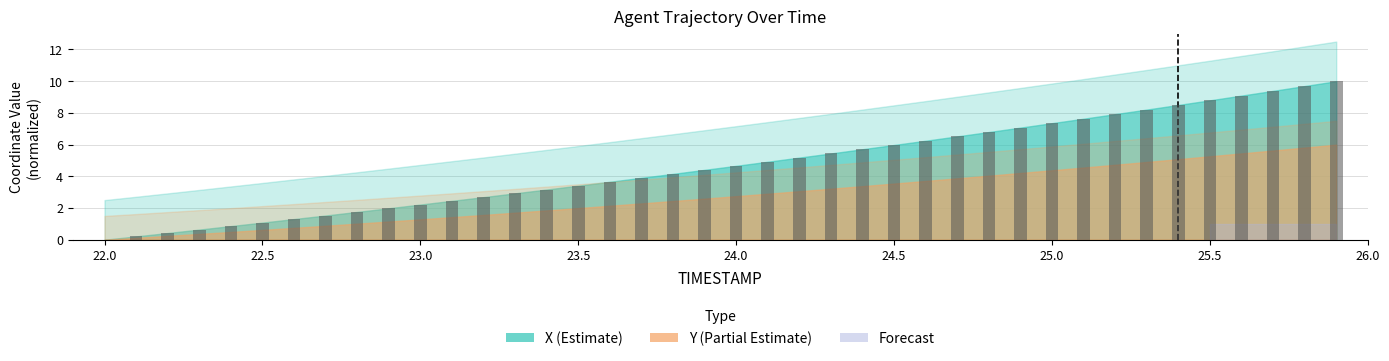

What is the sum of all values?

187.9